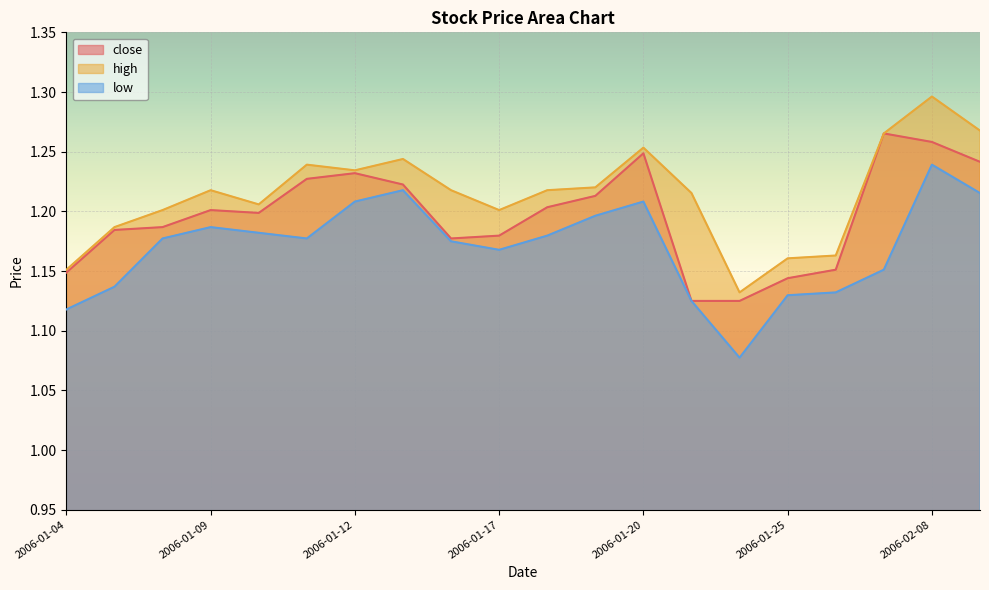

What is the smallest value displayed?

1.1